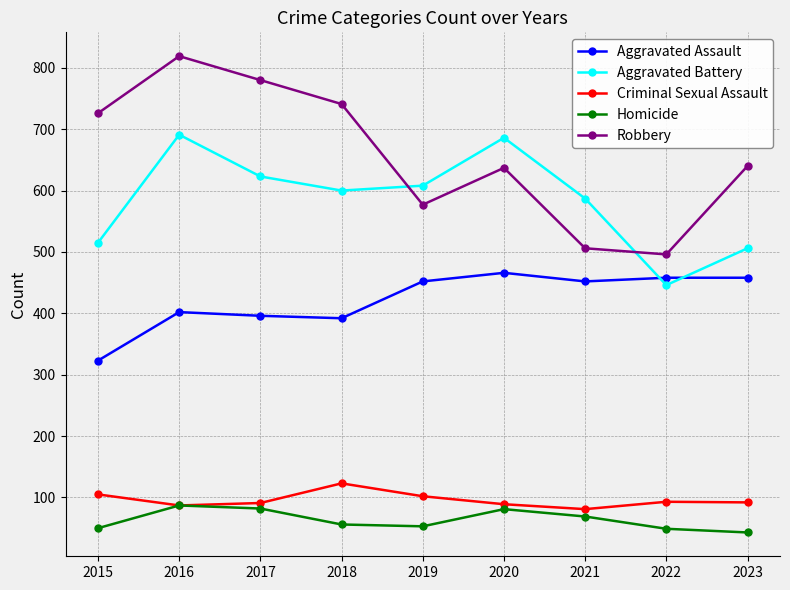

Which series changed the most between 2017 and 2019?

Robbery